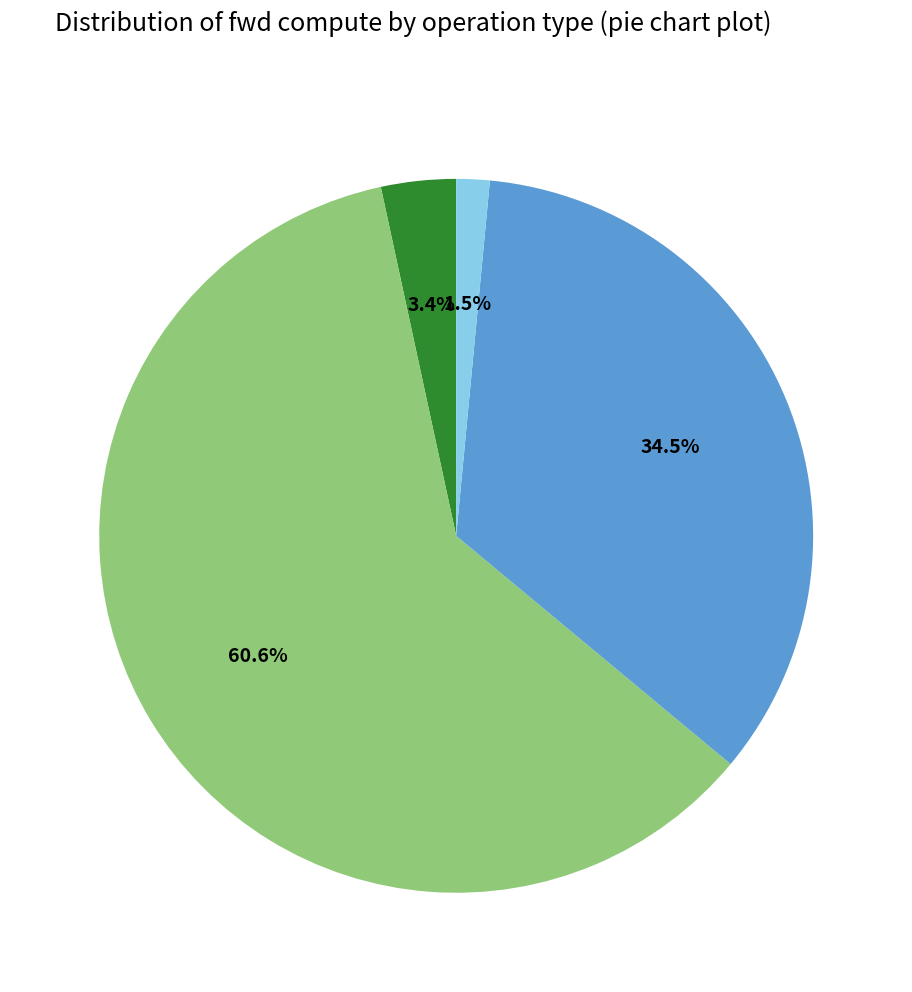

Is there any slice that represents more than half of the pie?

Yes